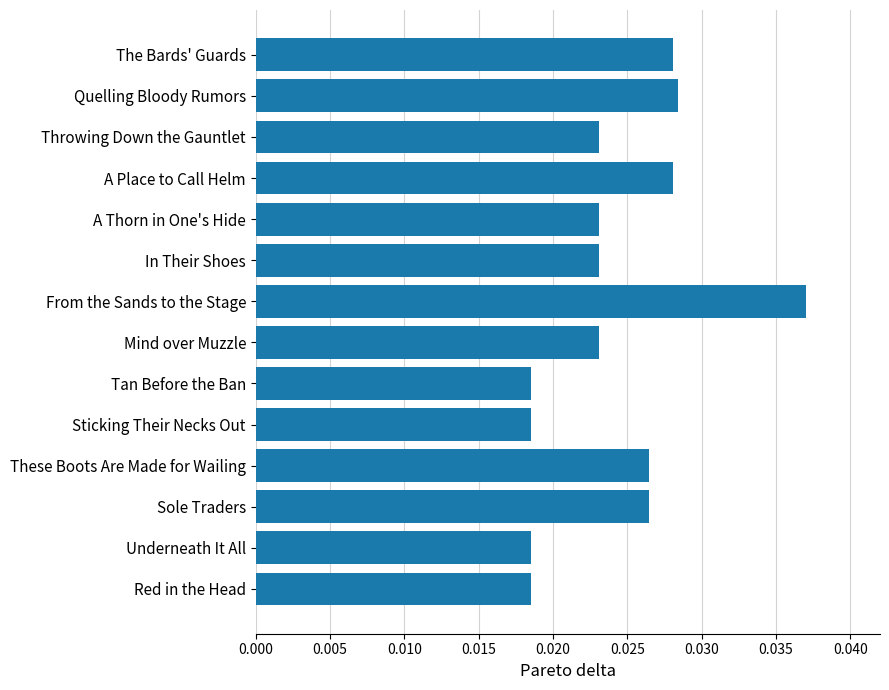

Which category has the highest value across all series?

From the Sands to the Stage